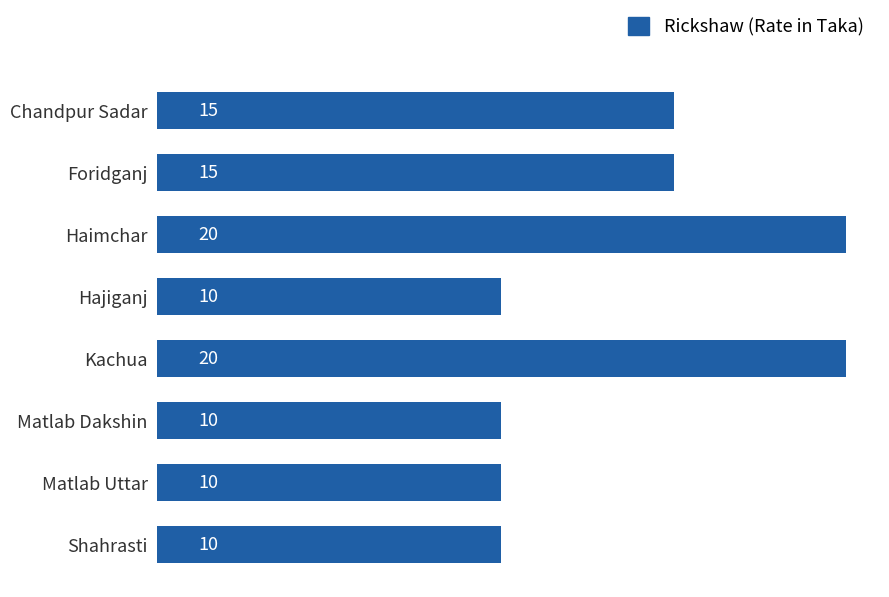

What is the minimum value shown in the chart?

10